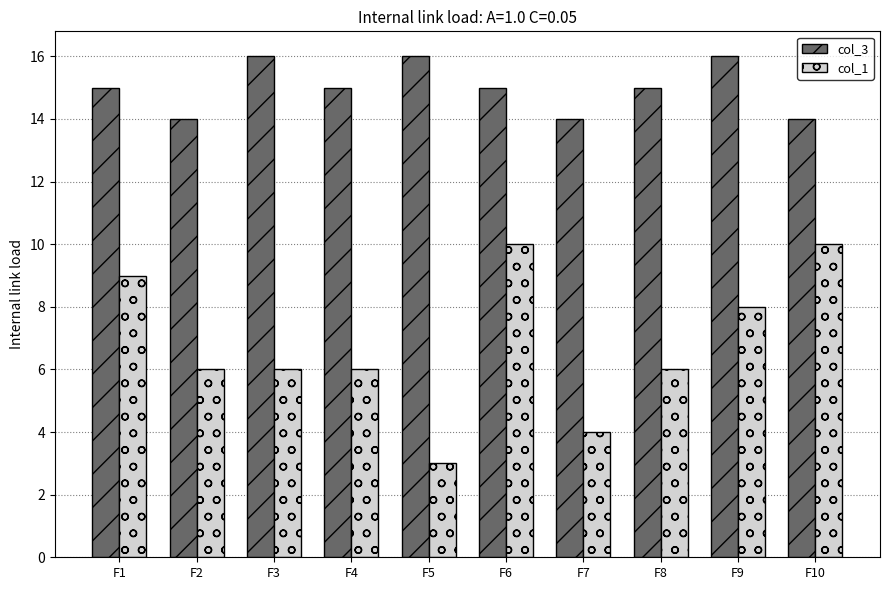

Reading left to right, list all the values displayed in this chart.

col_3: 15	14	16	15	16	15	14	15	16	14
col_1: 9	6	6	6	3	10	4	6	8	10